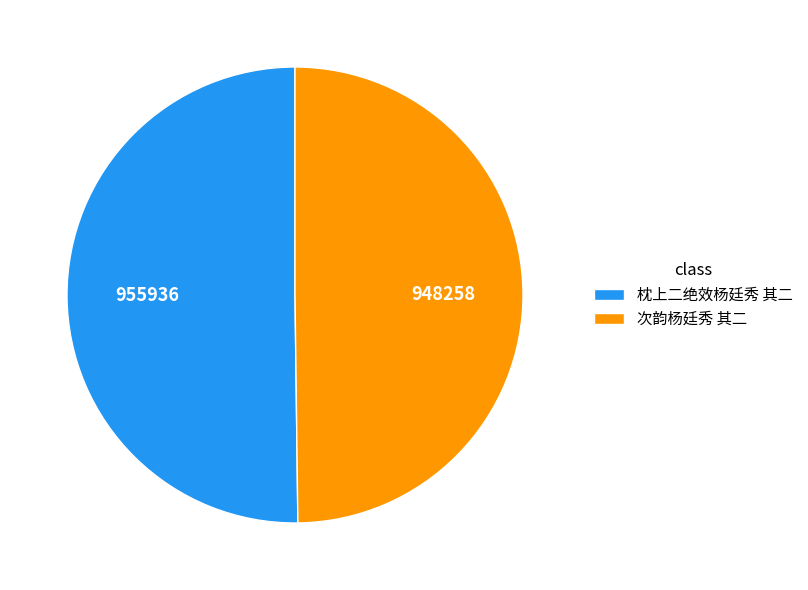

Is the sum of 枕上二绝效杨廷秀 其二 and 次韵杨廷秀 其二 greater than half?

Yes